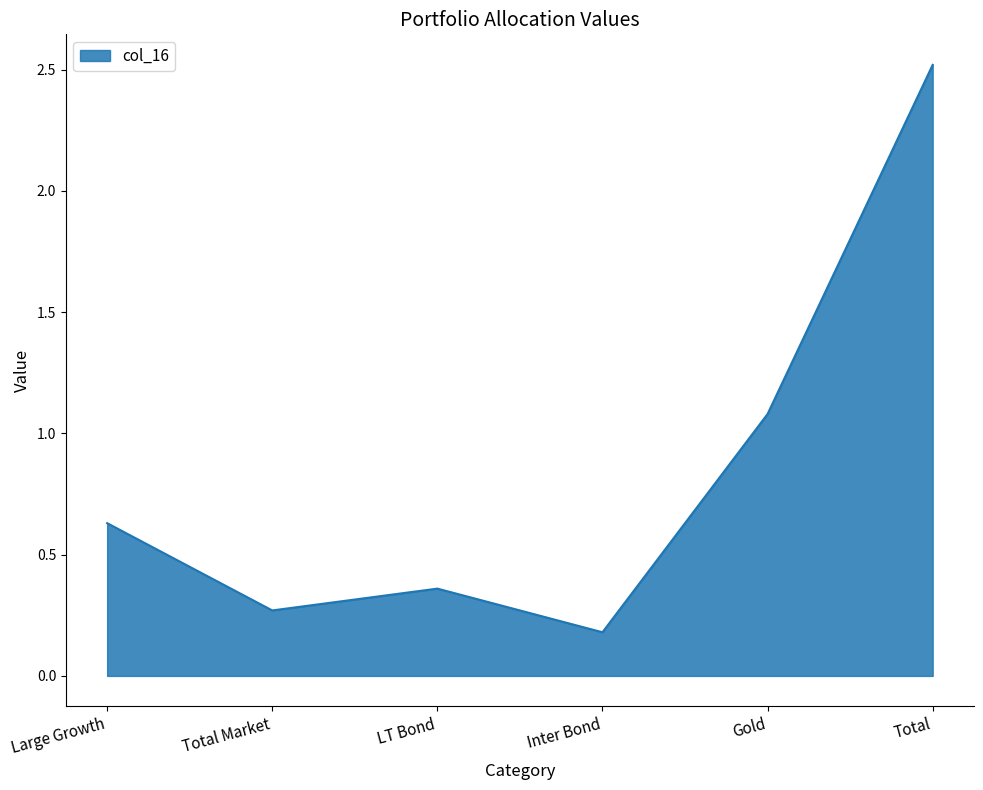

What is the difference between the values at Total and Inter Bond?

2.3